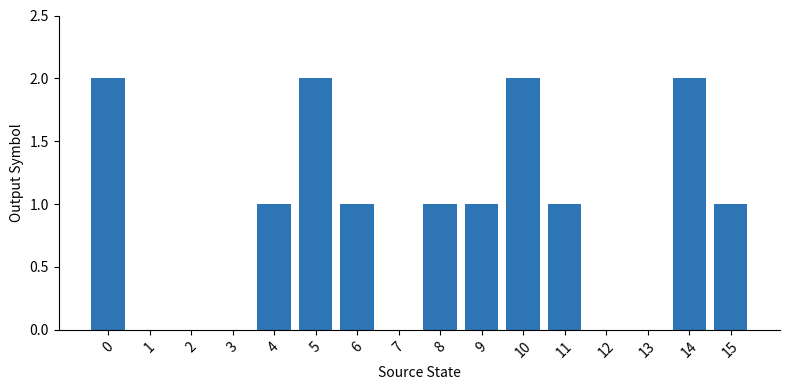

Reading left to right, extract all data points from this chart.

2	0	0	0	1	2	1	0	1	1	2	1	0	0	2	1